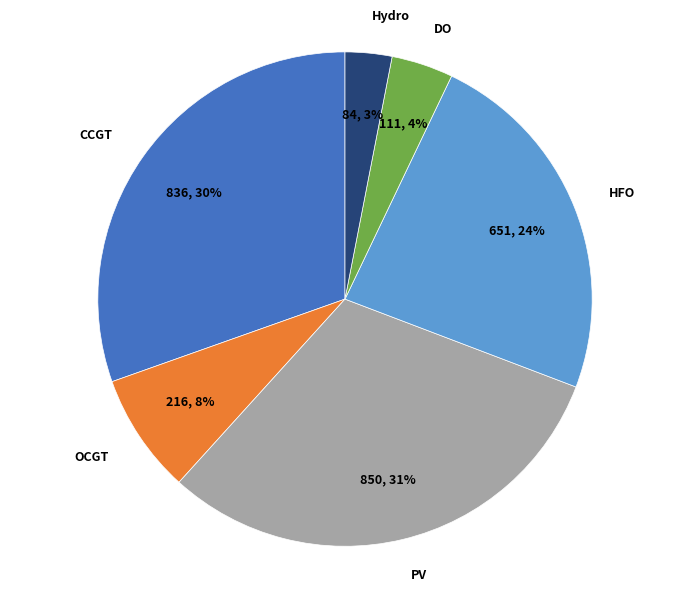

Count the number of slices in the pie.

6